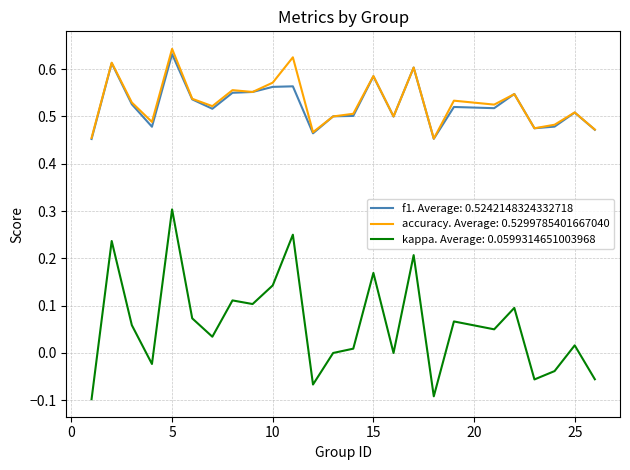

What are all the series names shown in the legend?

f1. Average: 0.5242148324332718, accuracy. Average: 0.5299785401667040, kappa. Average: 0.0599314651003968